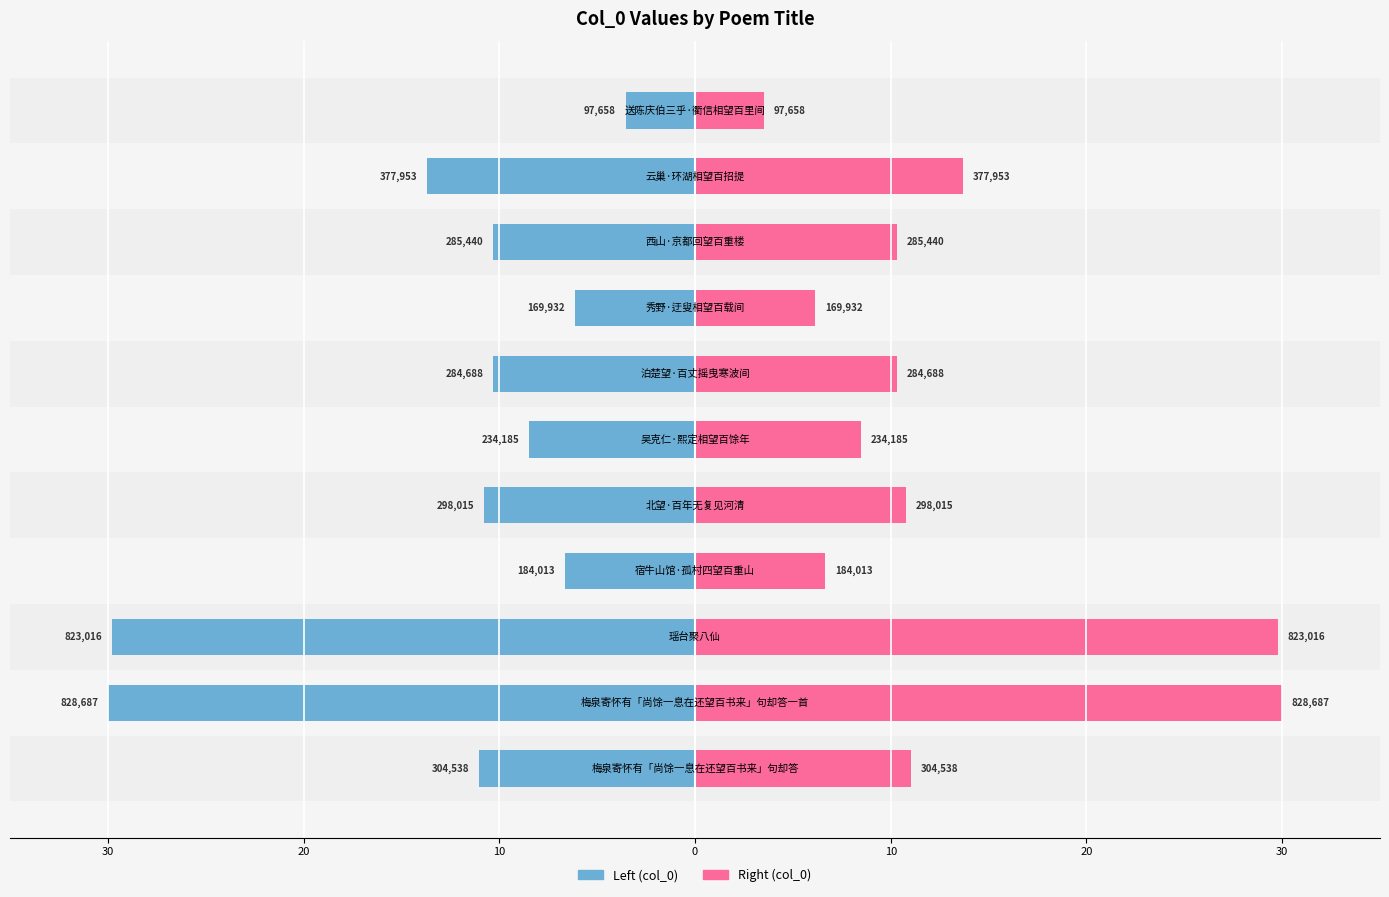

The value of col_0 (right) at 10 is 2.5. True or false?

False